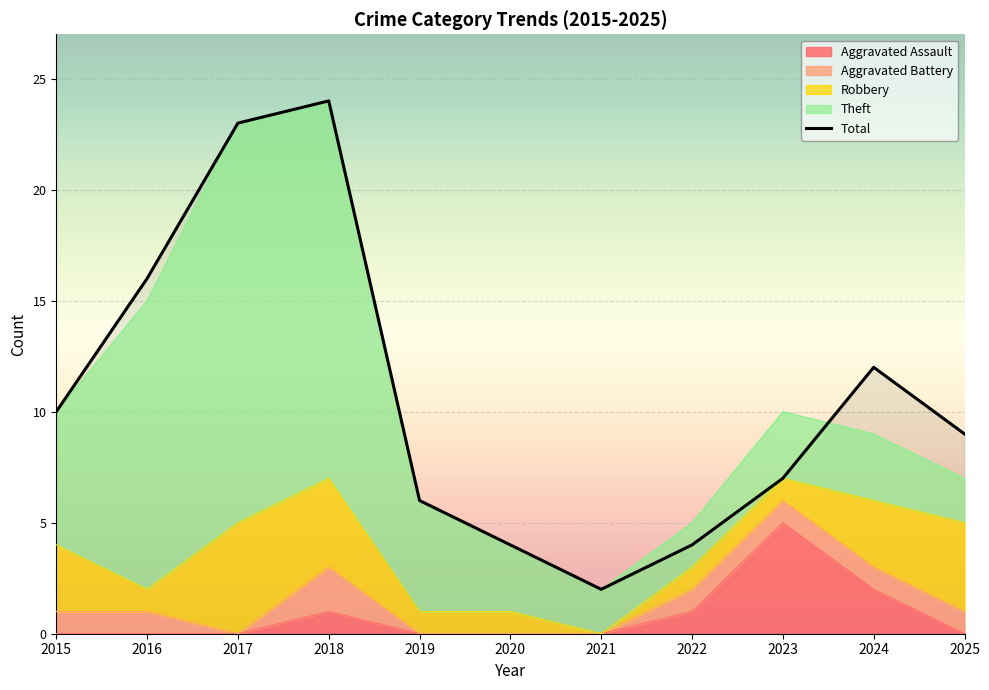

What is the smallest value displayed?

2